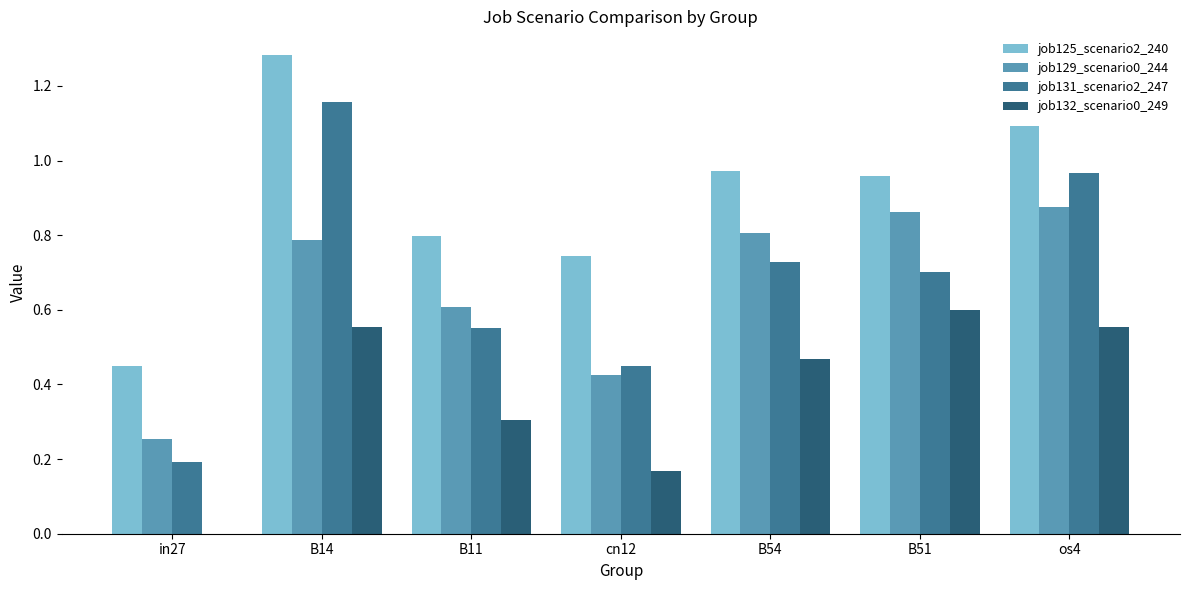

Which series has the widest spread of values?

job131_scenario2_247